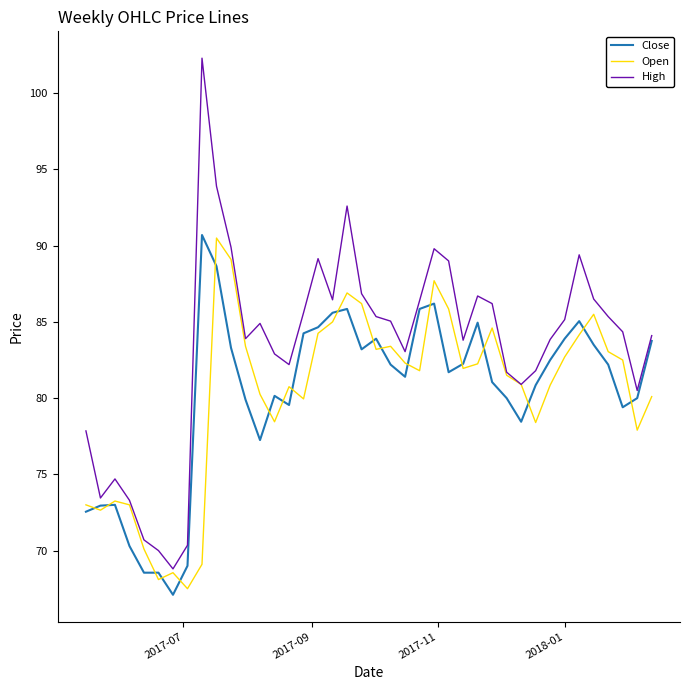

Which series has the largest range (max minus min)?

High